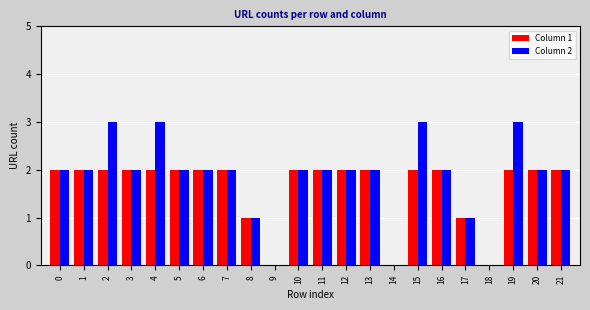

What are all the series names shown in the legend?

Column 1, Column 2